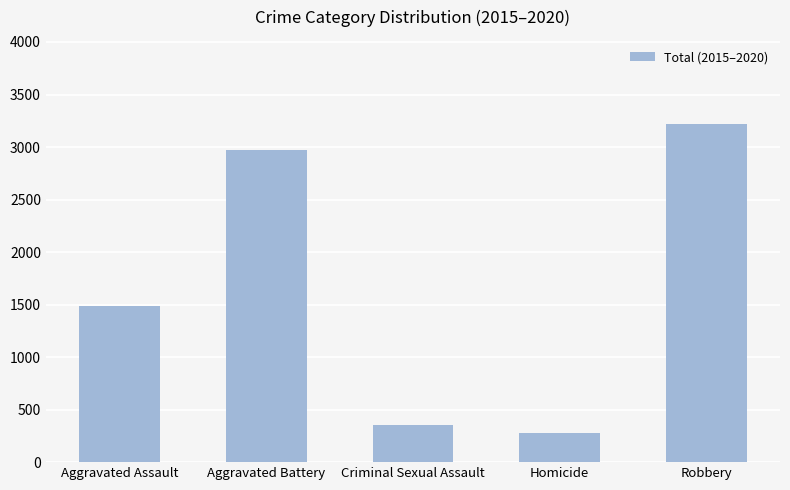

True or false: the data shows 2974 at Aggravated Battery.

True